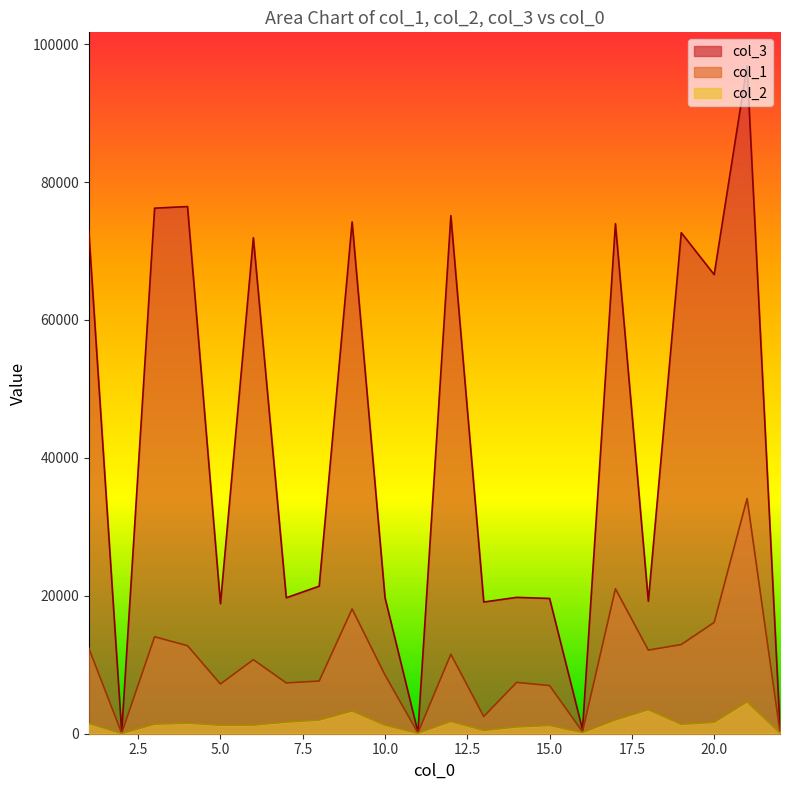

What are all the series names shown in the legend?

col_1, col_2, col_3